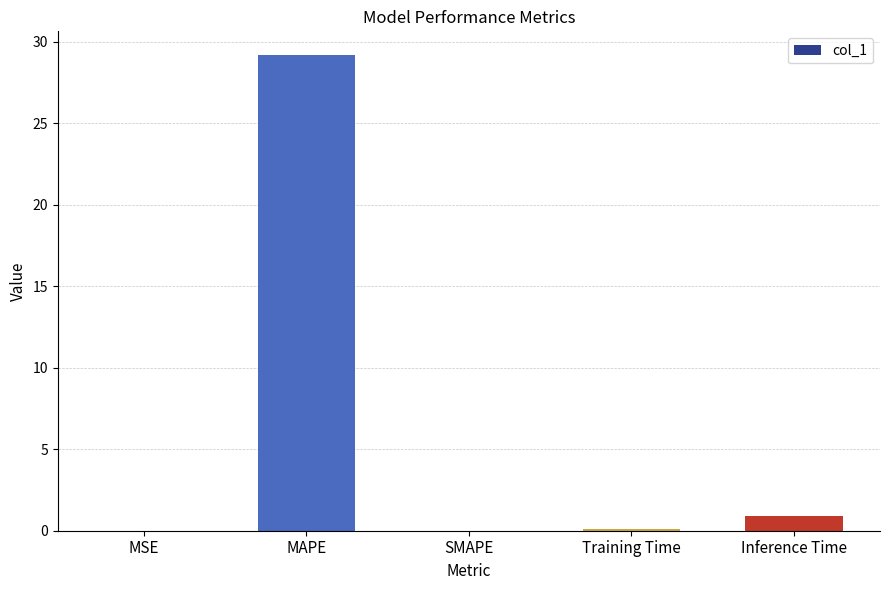

What is the sum of the values at SMAPE and Inference Time?

0.9